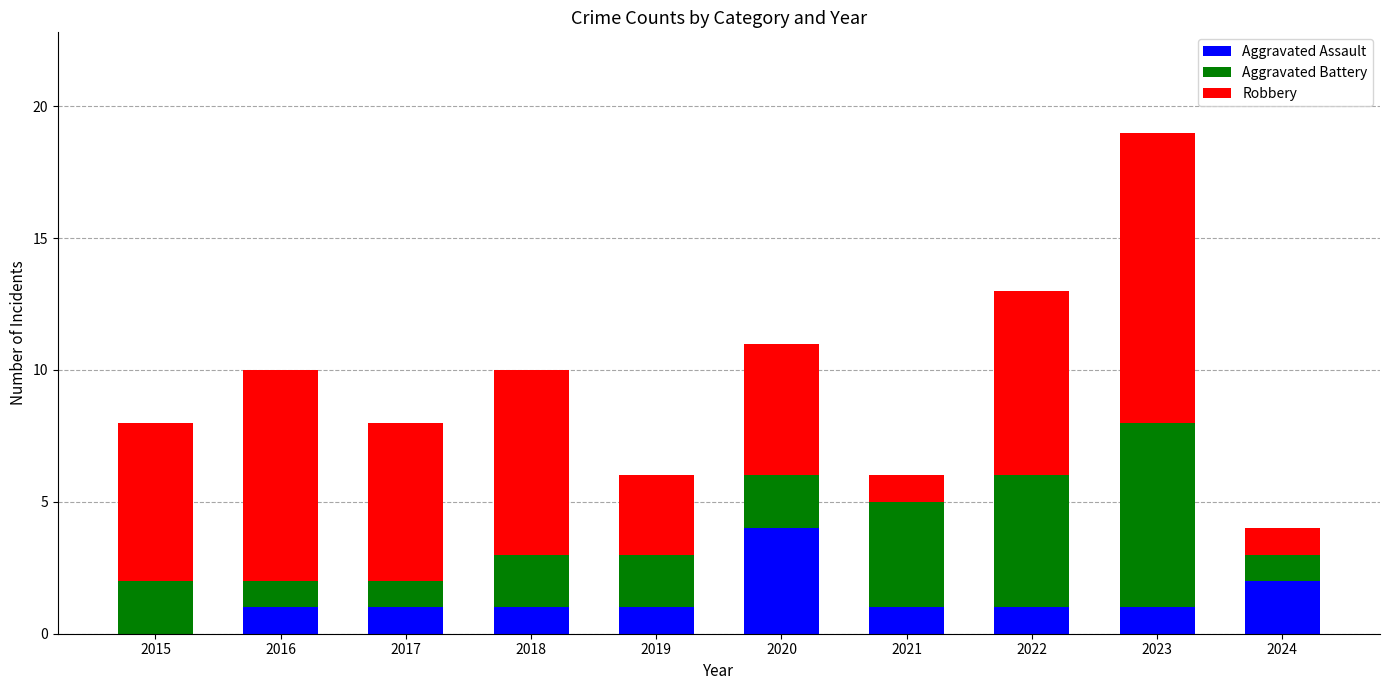

True or false: Aggravated Assault has a value of 1 at 2021.

True